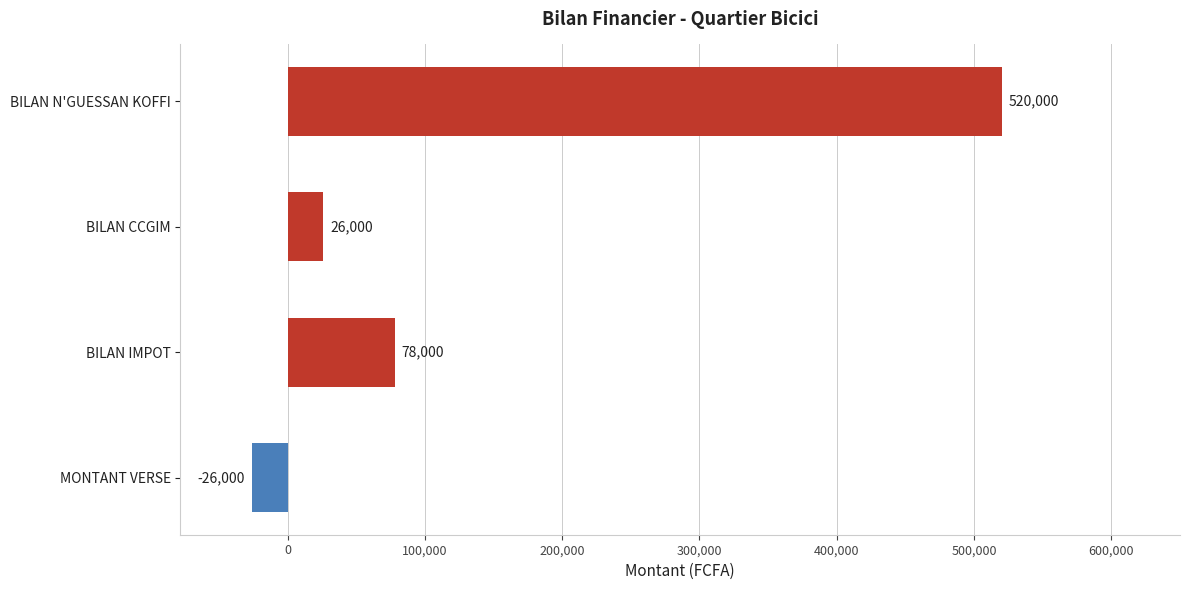

What is the sum of all values?

598000